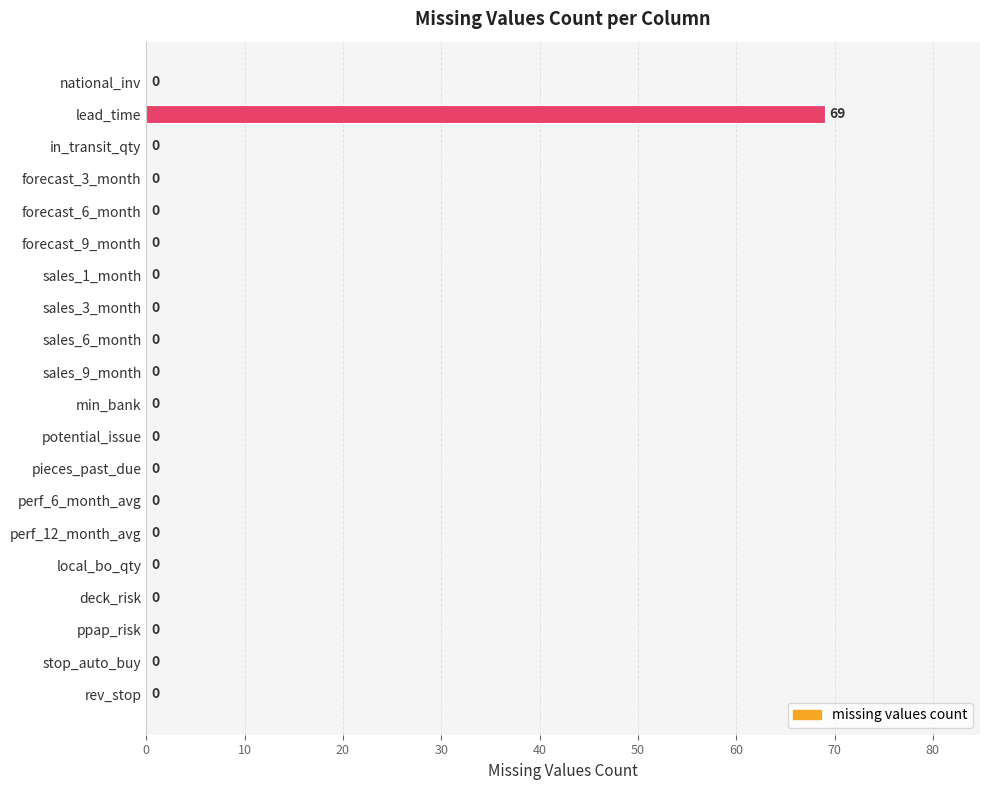

What is the maximum value shown in the chart?

69